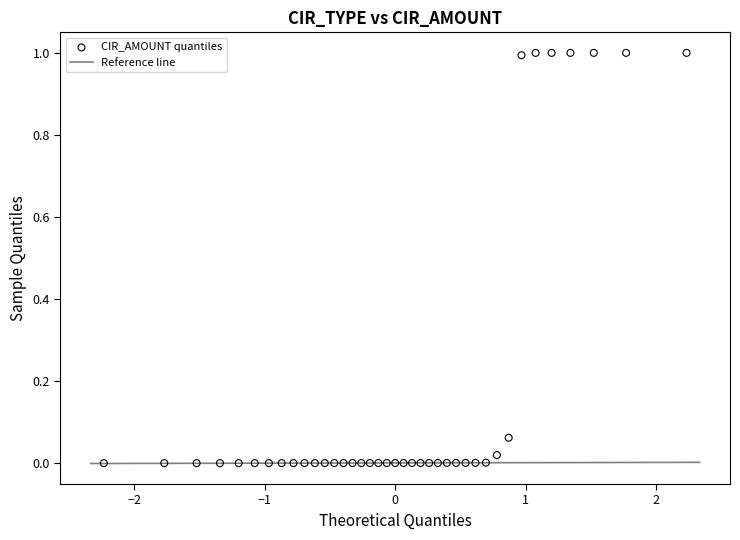

What is the range of Y values (max minus min)?

1.0